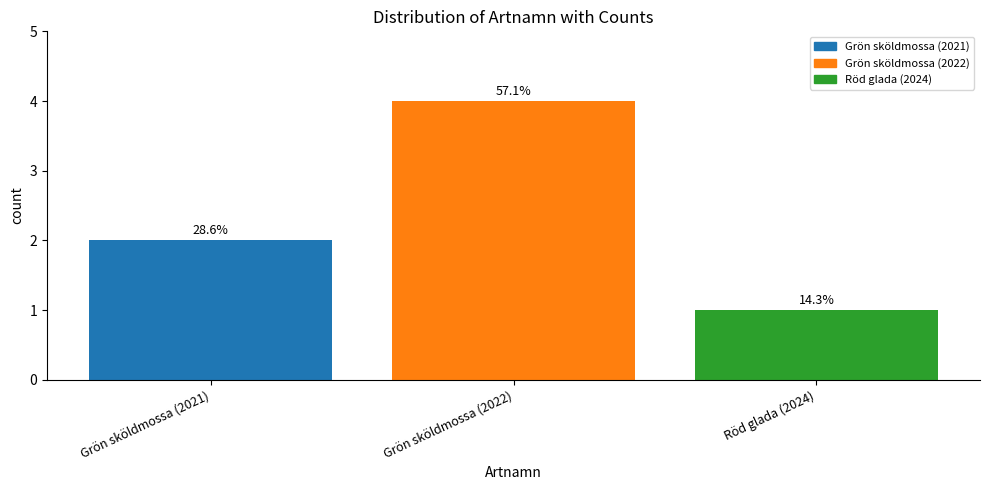

What is the smallest value displayed?

1